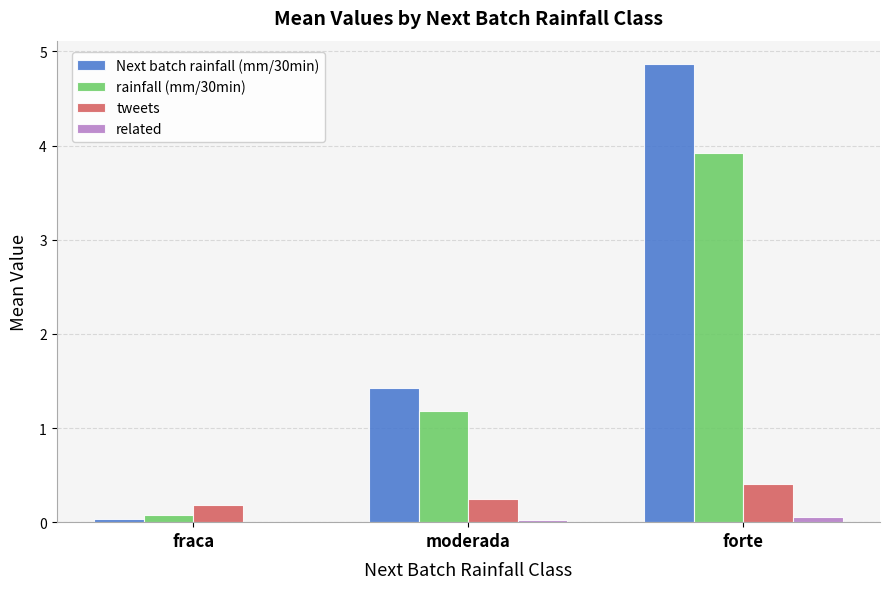

The value of Next batch rainfall (mm/30min) at moderada is 1.4. True or false?

True